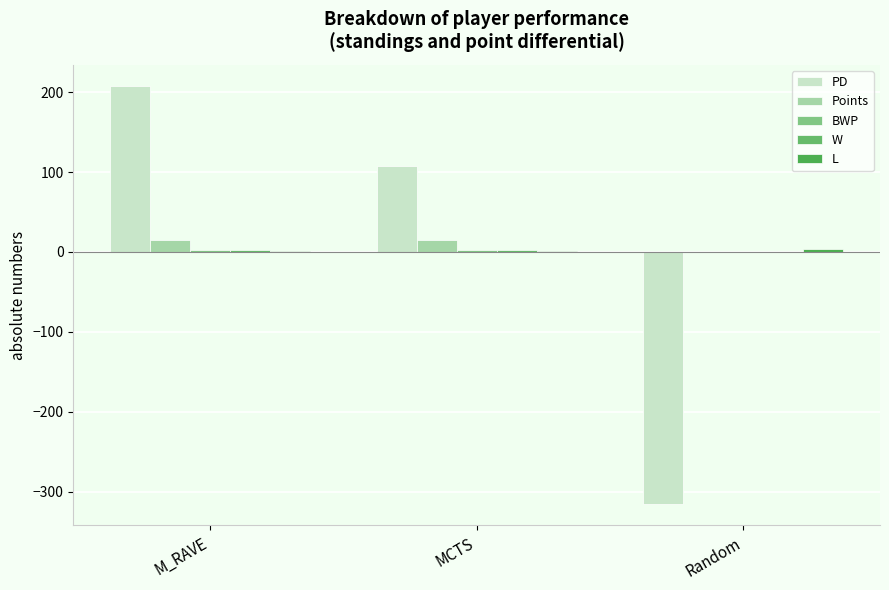

How many distinct data groups are displayed?

5